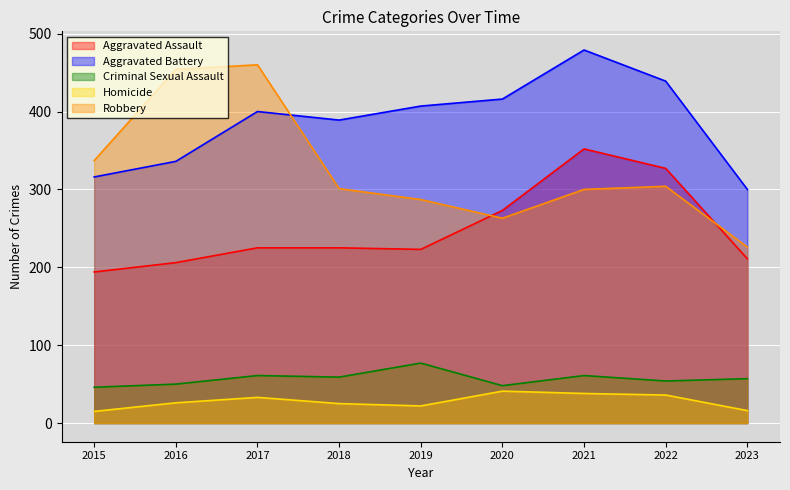

List the labels in order of Homicide value, largest first.

2020, 2021, 2022, 2017, 2016, 2018, 2019, 2023, 2015